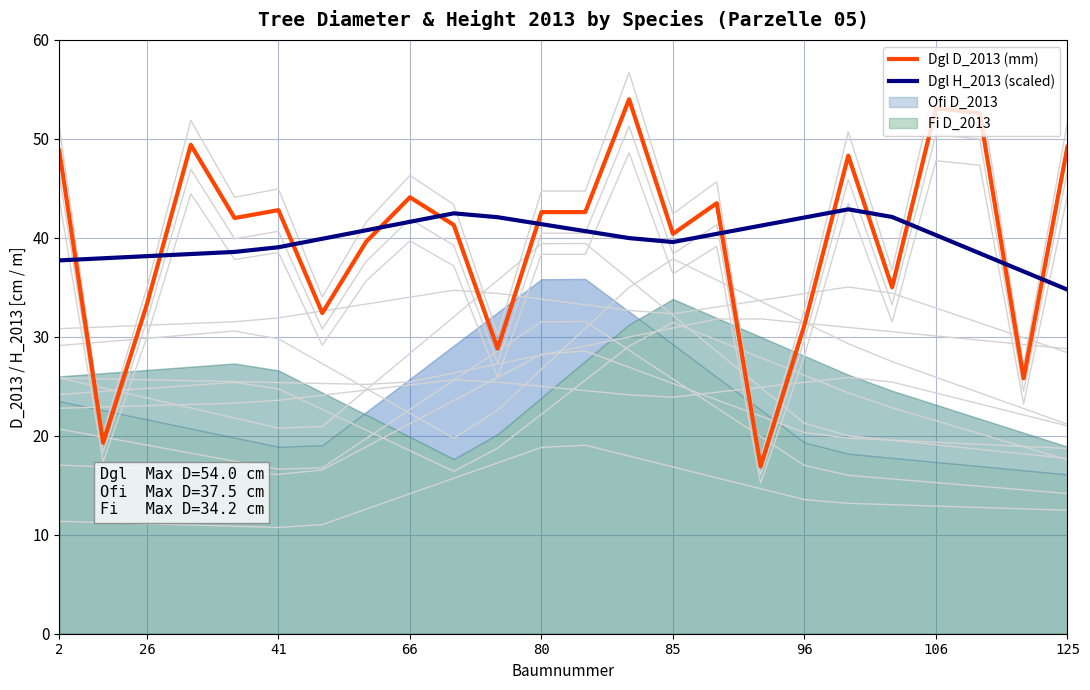

True or false: Dgl H_2013 (scaled) has a value of 37.7 at 2.

True